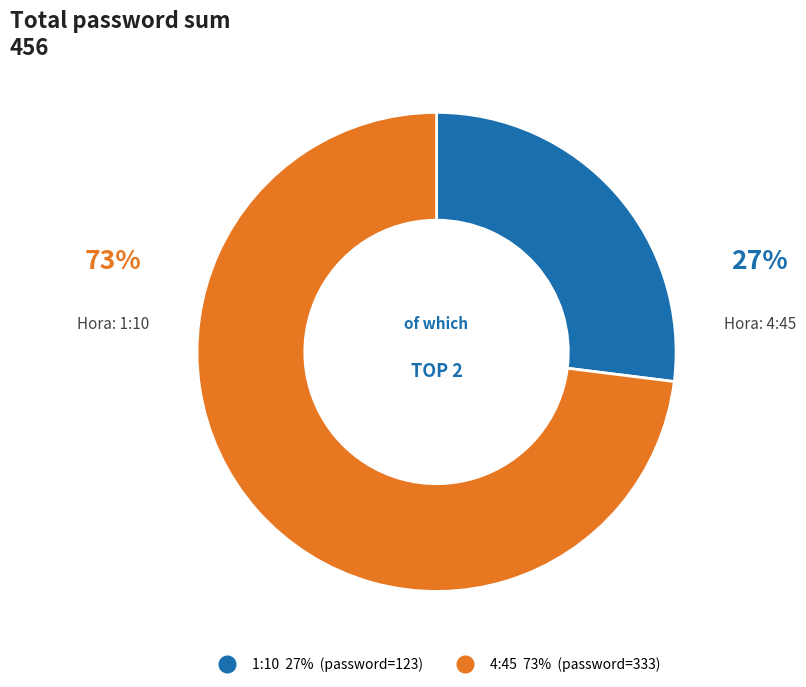

True or false: 1:10 accounts for 21% of the total.

False